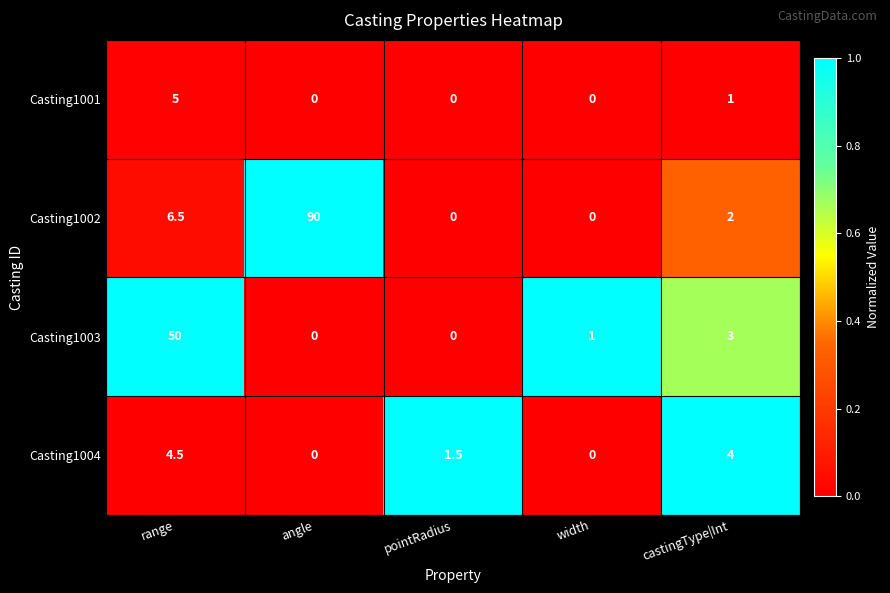

What is the maximum value shown in the chart?

90.0